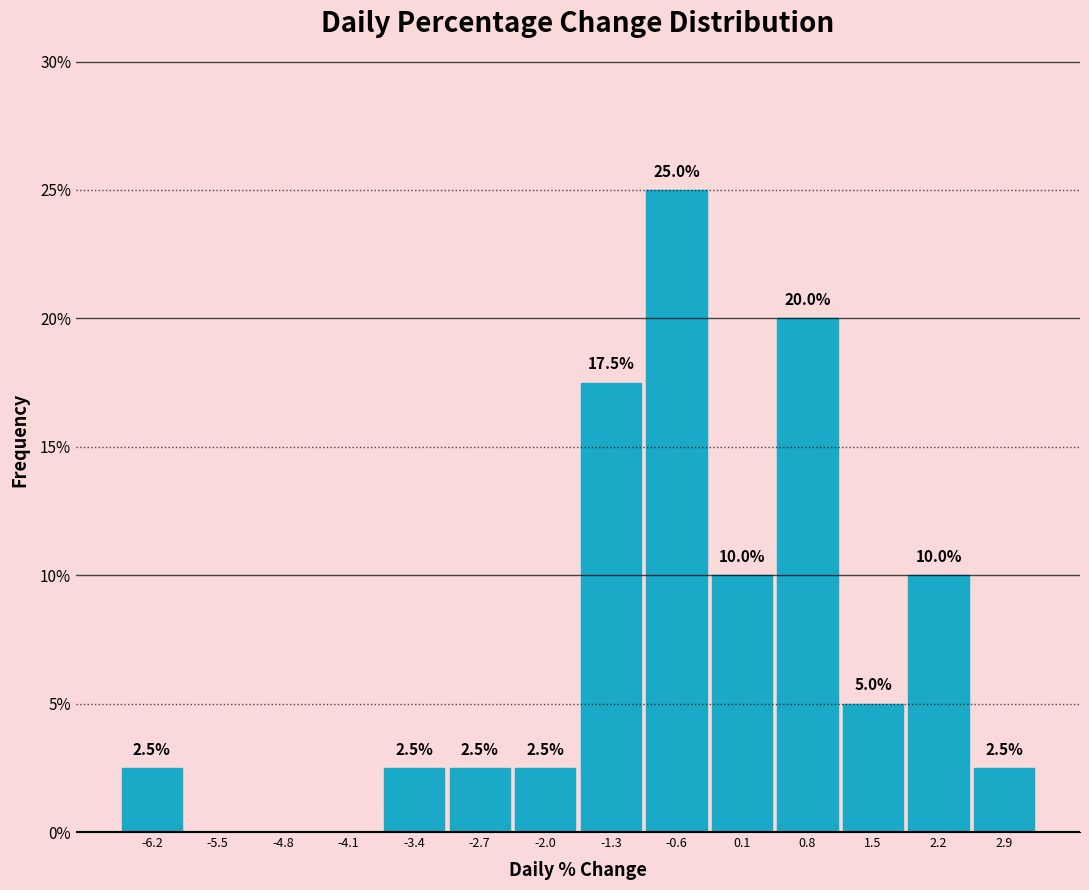

Which range on the x-axis has the tallest bar?

-0.9 to -0.2